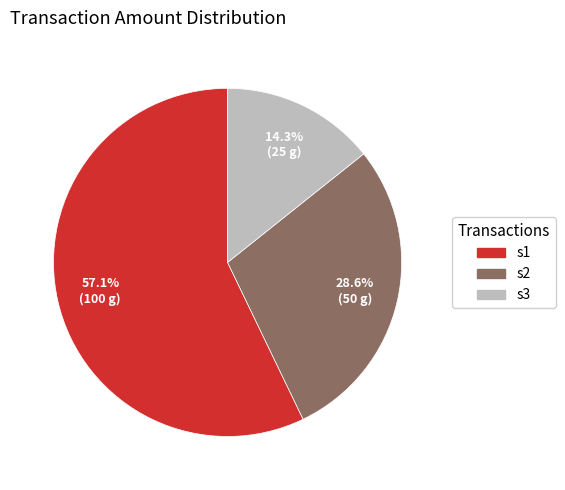

To the nearest percent, what percentage of the pie is s2?

29%